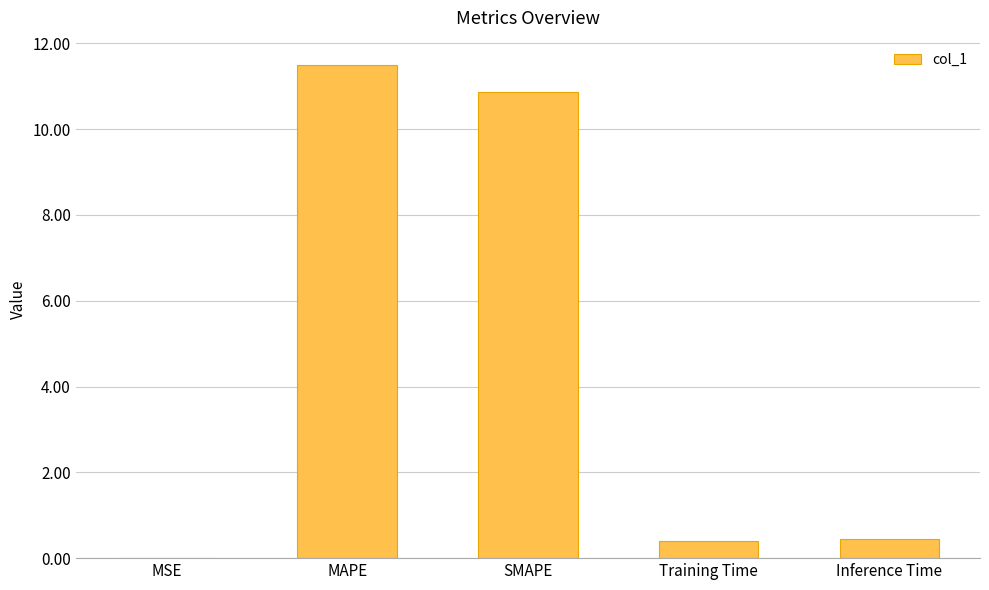

True or false: the data shows 0.4 at Inference Time.

True